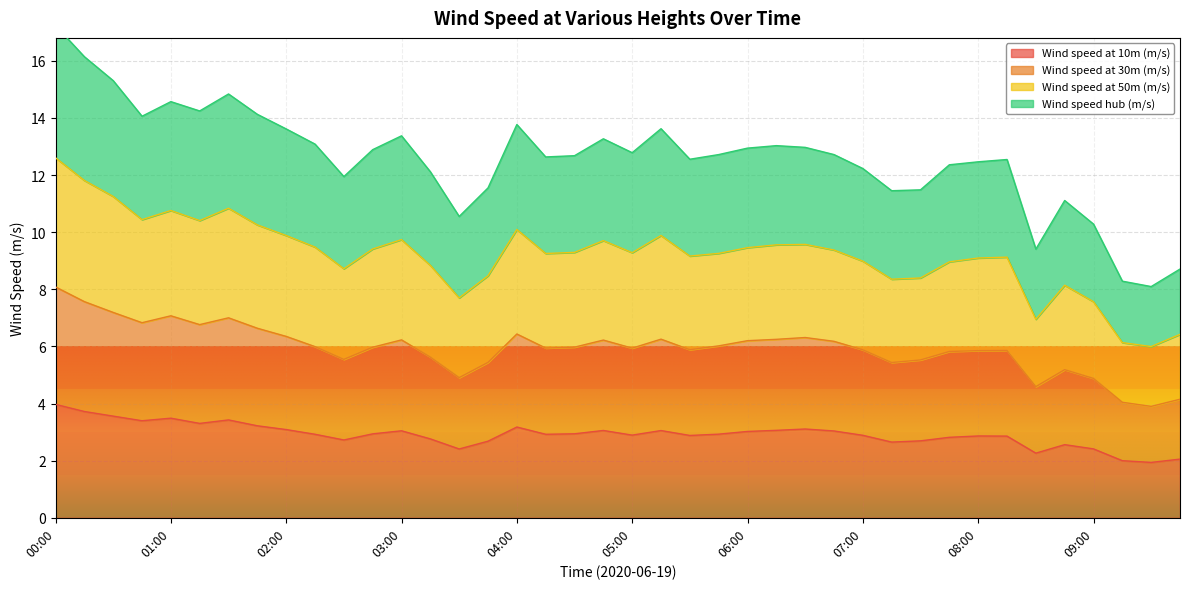

Where does the Wind speed at 30m (m/s) series first go above 5?

00:00